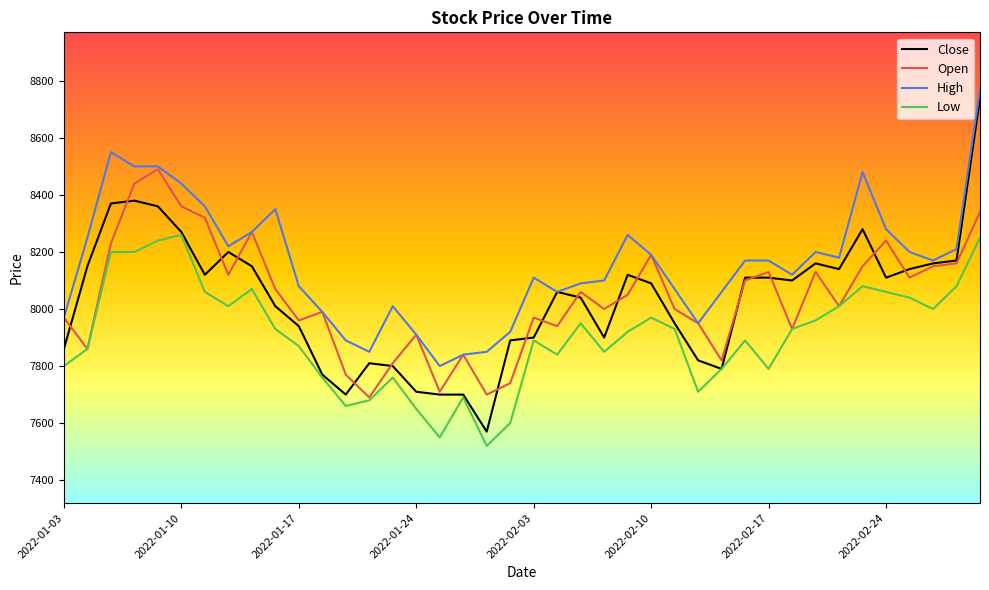

Reading right to left, extract all data points from this chart.

Close: 8740	8170	8160	8140	8110	8280	8140	8160	8100	8110	8110	7790	7820	7950	8090	8120	7900	8040	8060	7900	7890	7570	7700	7700	7710	7800	7810	7700	7770	7940	8010	8150	8200	8120	8270	8360	8380	8370	8150	7860
Open: 8340	8160	8150	8110	8240	8150	8010	8130	7930	8130	8100	7820	7950	8000	8190	8050	8000	8060	7940	7970	7740	7700	7840	7710	7910	7810	7690	7770	7990	7960	8070	8270	8120	8320	8360	8490	8440	8230	7860	7970
High: 8770	8210	8170	8200	8280	8480	8180	8200	8120	8170	8170	8060	7950	8070	8190	8260	8100	8090	8060	8110	7920	7850	7840	7800	7910	8010	7850	7890	7990	8080	8350	8270	8220	8360	8440	8500	8500	8550	8250	7970
Low: 8250	8080	8000	8040	8060	8080	8010	7960	7930	7790	7890	7790	7710	7930	7970	7920	7850	7950	7840	7890	7600	7520	7690	7550	7650	7760	7680	7660	7760	7870	7930	8070	8010	8060	8260	8240	8200	8200	7860	7800